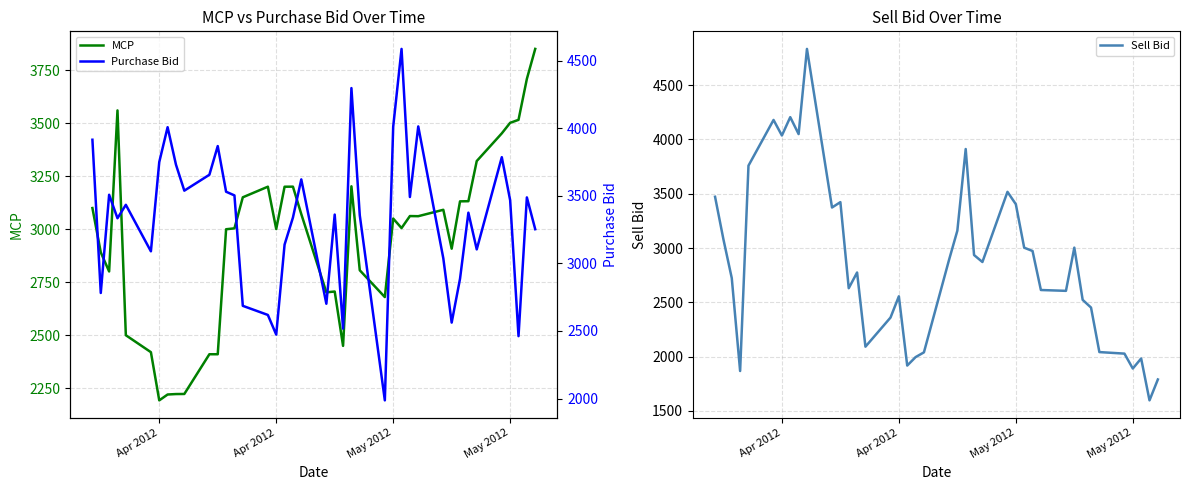

Which series has the widest spread of values?

Sell Bid